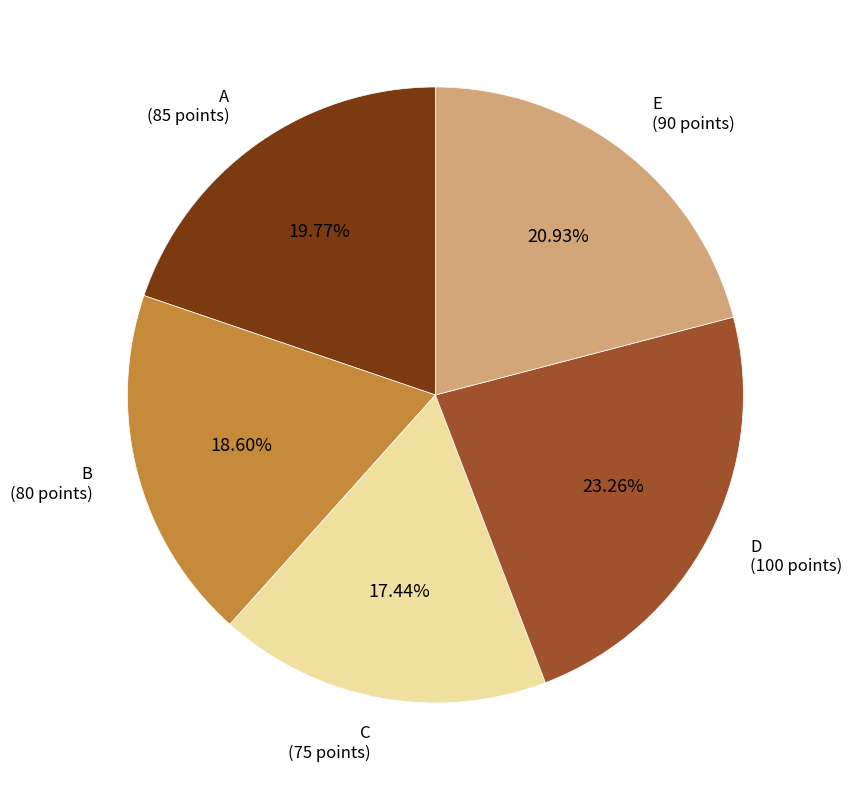

To the nearest percent, what is the average slice percentage?

20%